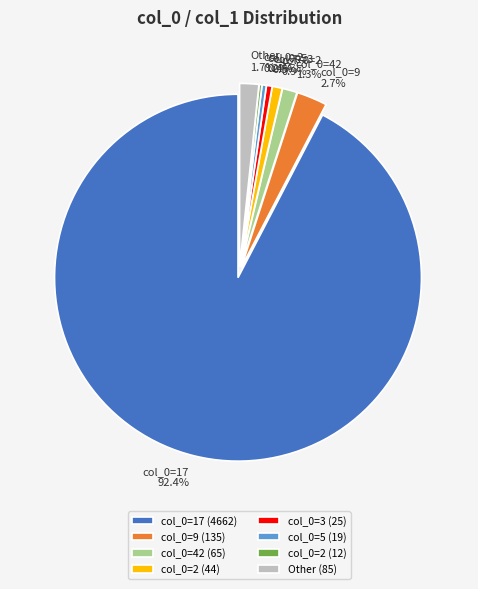

What percentage is NOT represented by col_0=5 (19)?

99.6%